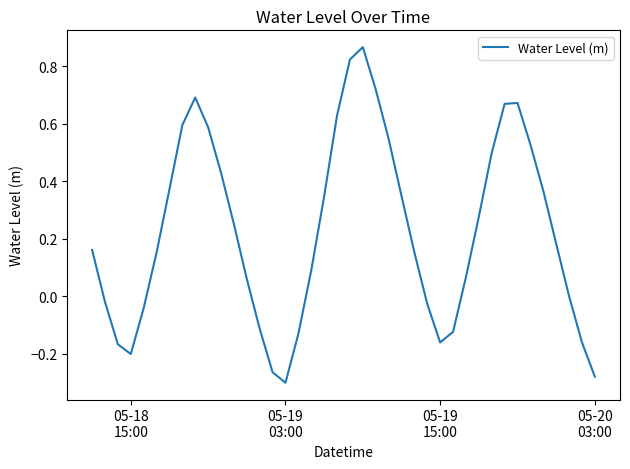

What is the difference between the maximum and minimum values?

1.2